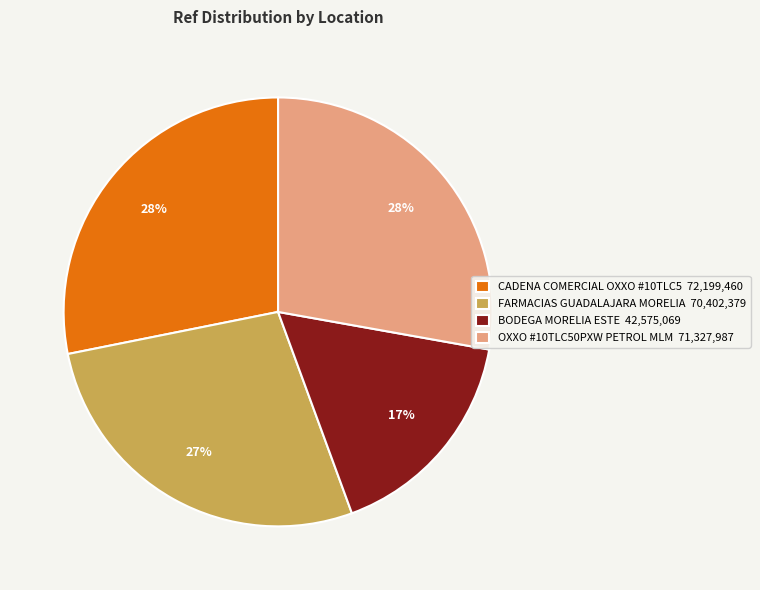

To the nearest percent, what is the average slice percentage?

25%